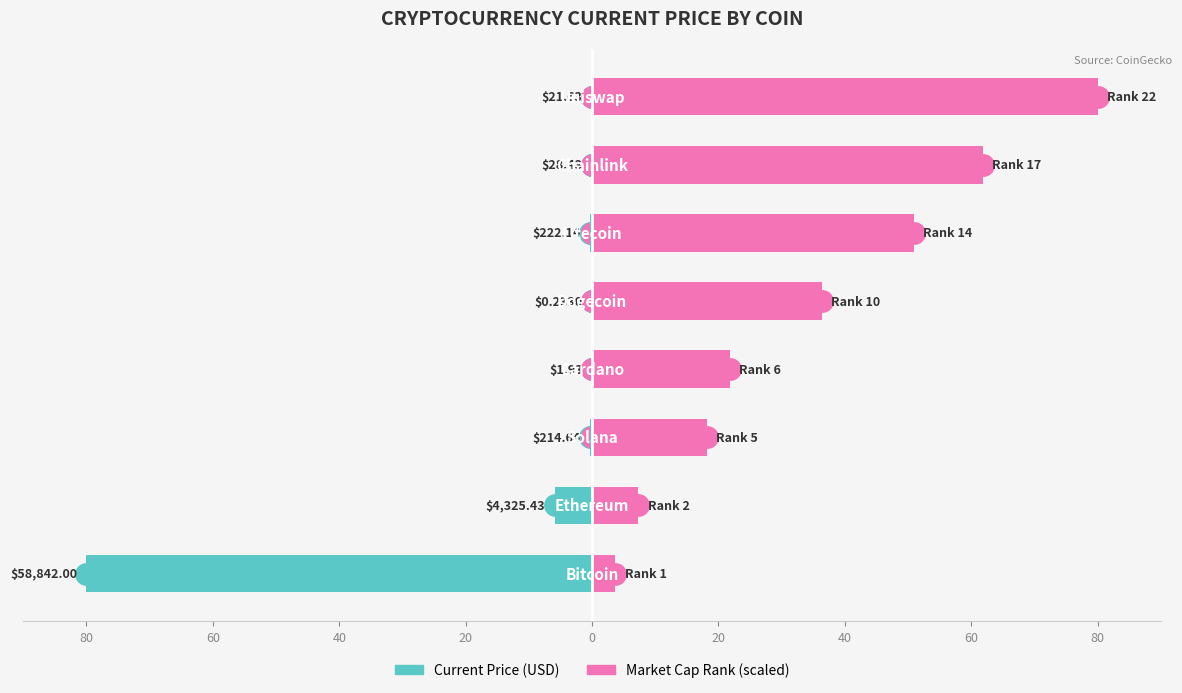

How many groups of bars are there?

8